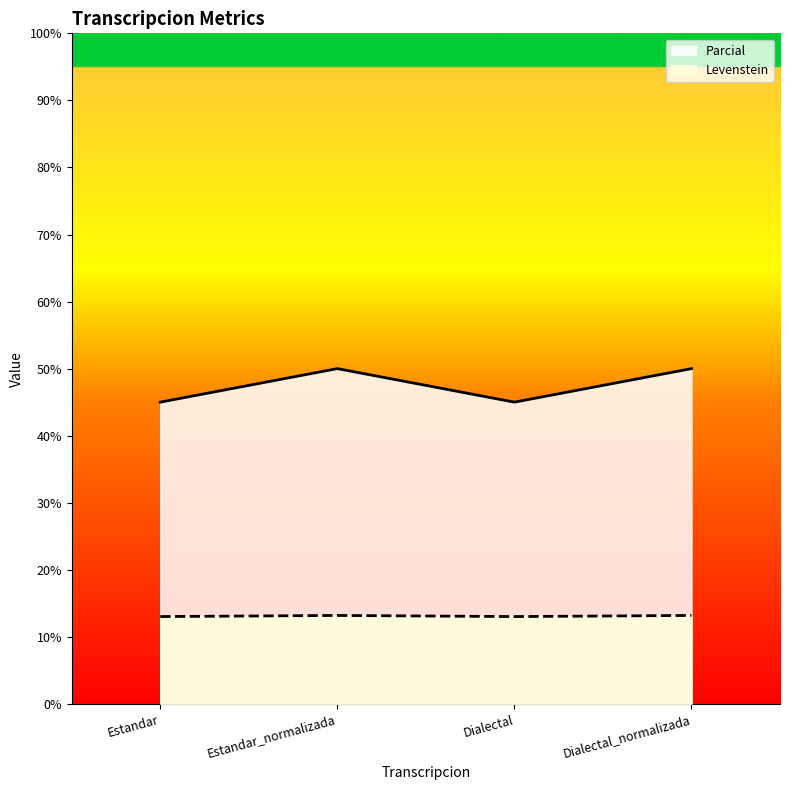

How many lines are shown in the chart?

2